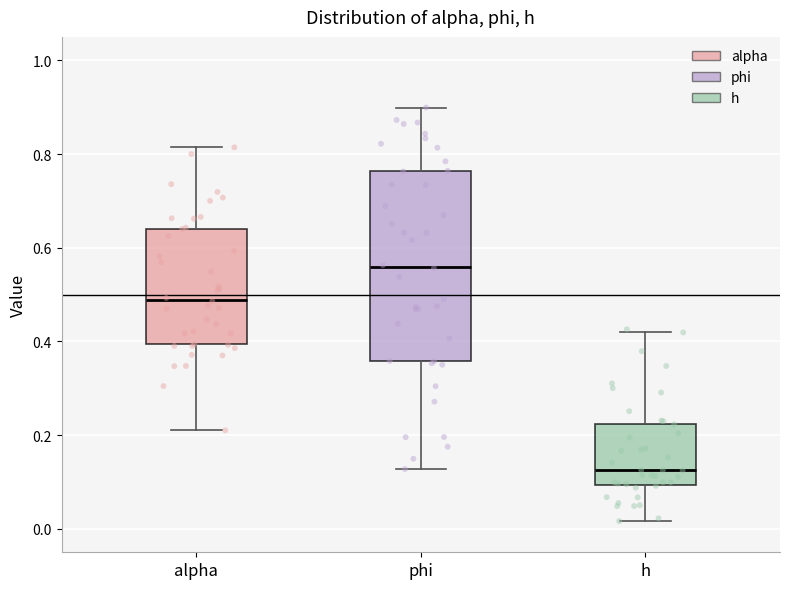

Reading left to right, read every box against the y-axis: the position of its median line, the range the box covers, and the ends of its whiskers. The values are not printed on the chart, so give them approximately, as read against the axis.

alpha: median 0.48, box 0.40 to 0.64, whiskers 0.22 to 0.82
phi: median 0.56, box 0.36 to 0.76, whiskers 0.12 to 0.90
h: median 0.12, box 0.10 to 0.22, whiskers 0.02 to 0.42